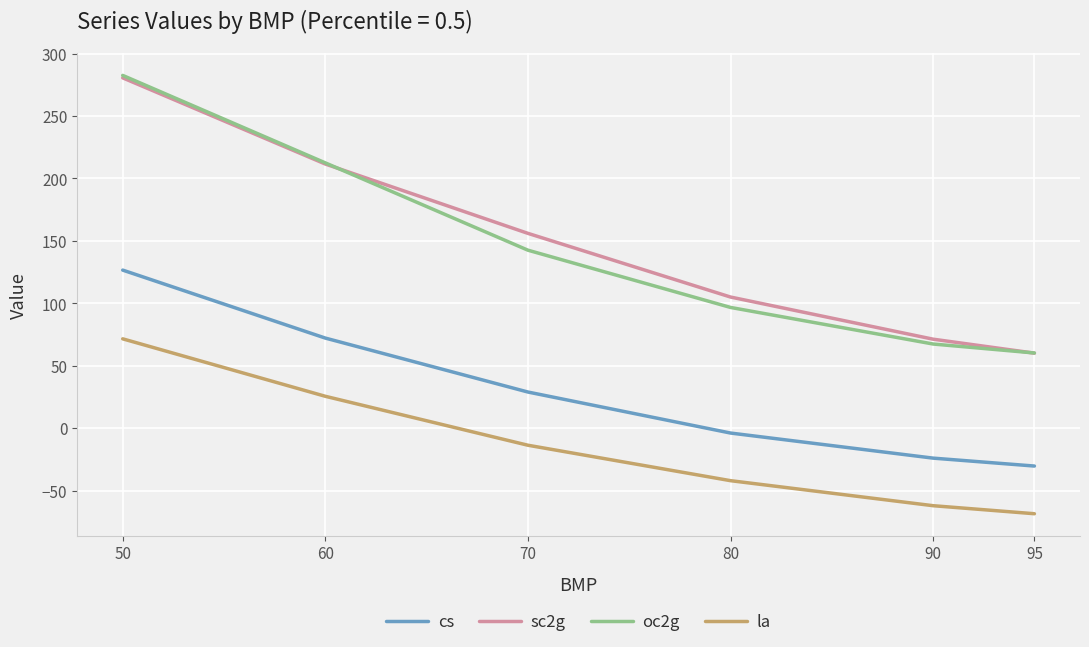

Is it true that cs equals 7.4 at 70?

False